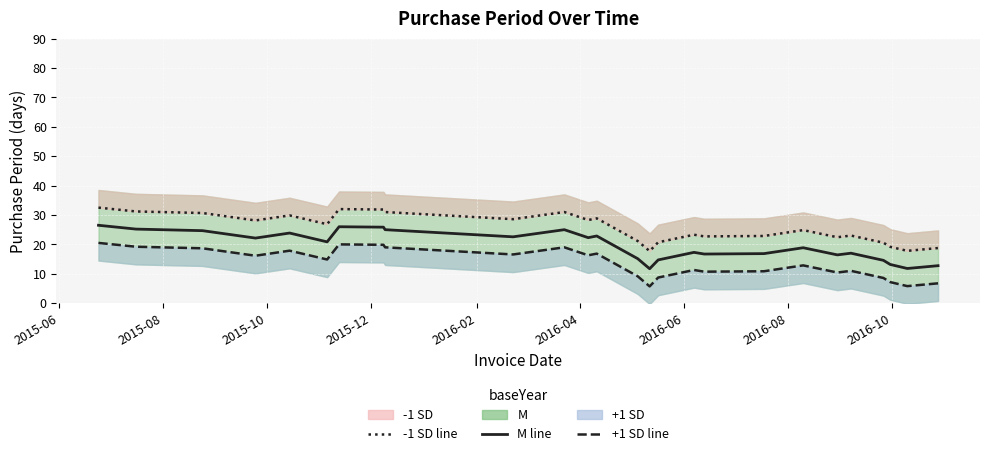

How many values in the M series exceed 20?

13